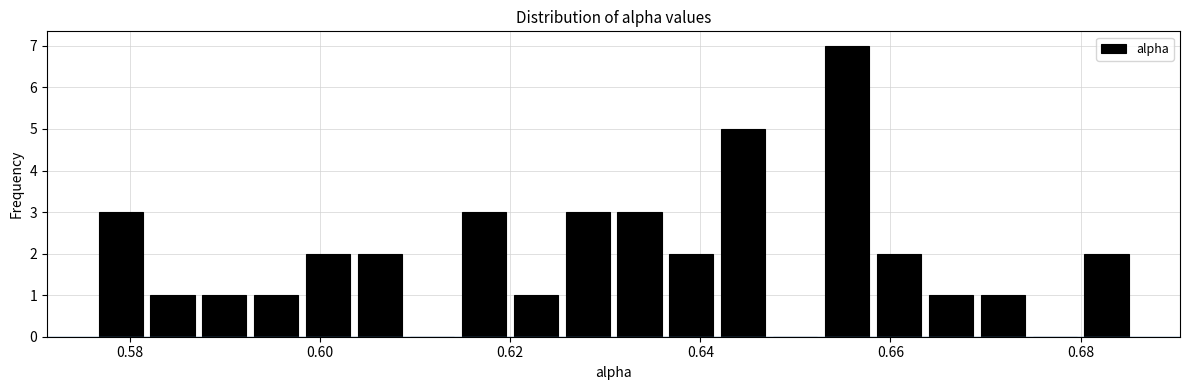

Read against the x-axis, roughly where is the centre of the tallest bar?

0.656